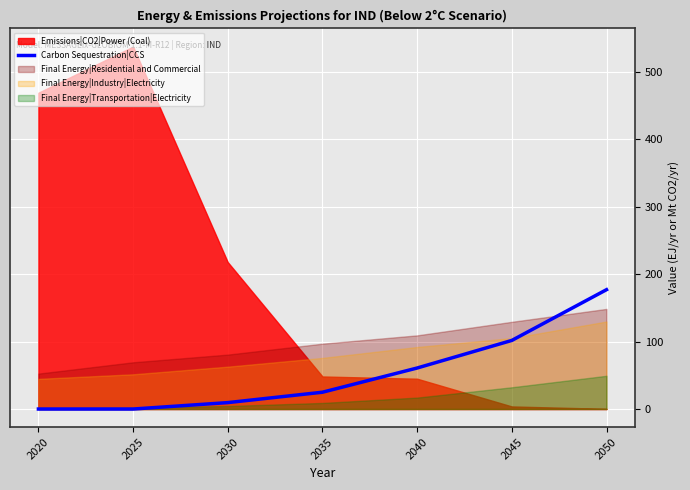

Reading left to right, extract all data points from this chart.

0.0	0.0	9.5	24.9	60.8	101.7	176.9